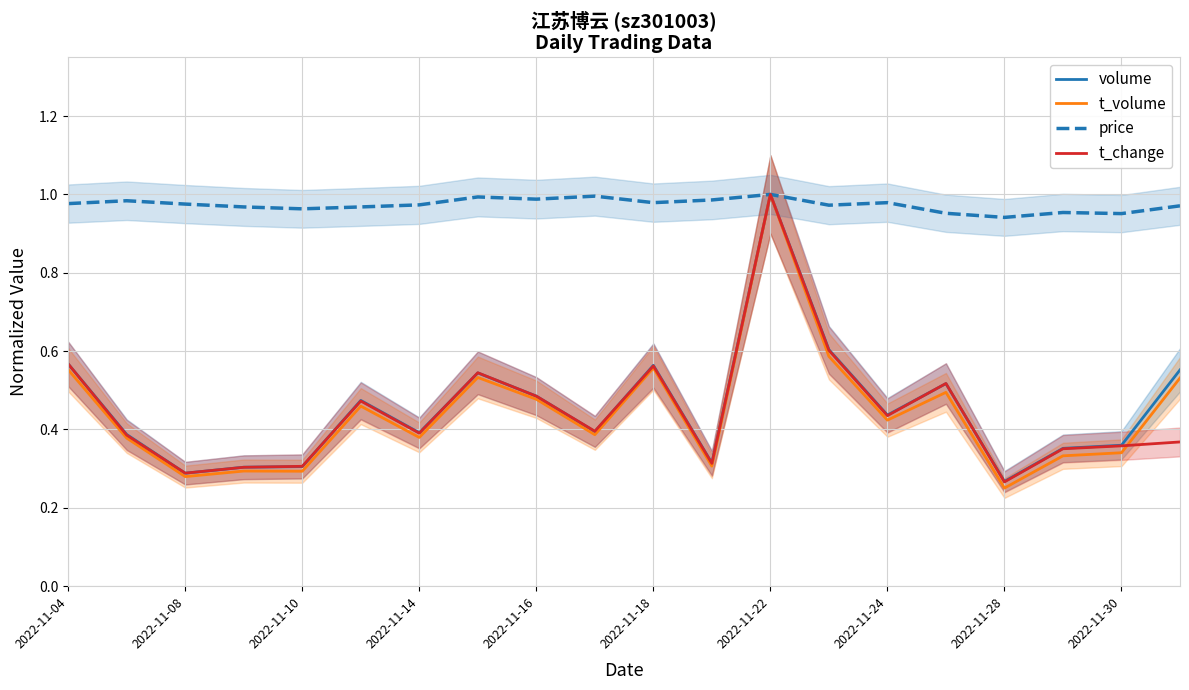

Where is the first local minimum for t_volume?

2022-11-08